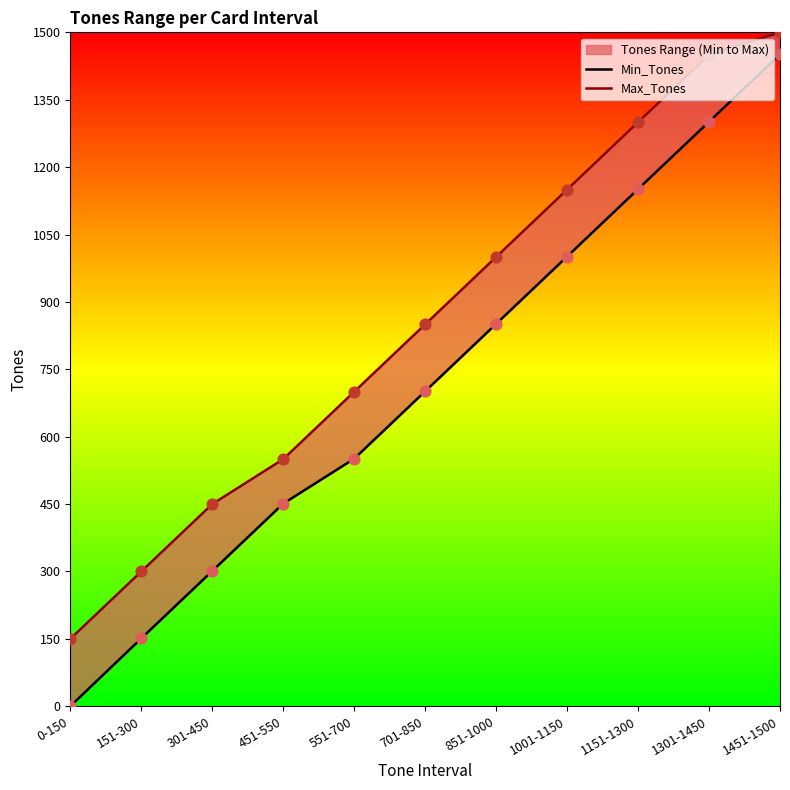

Which series contains the highest Y value?

Max_Tones